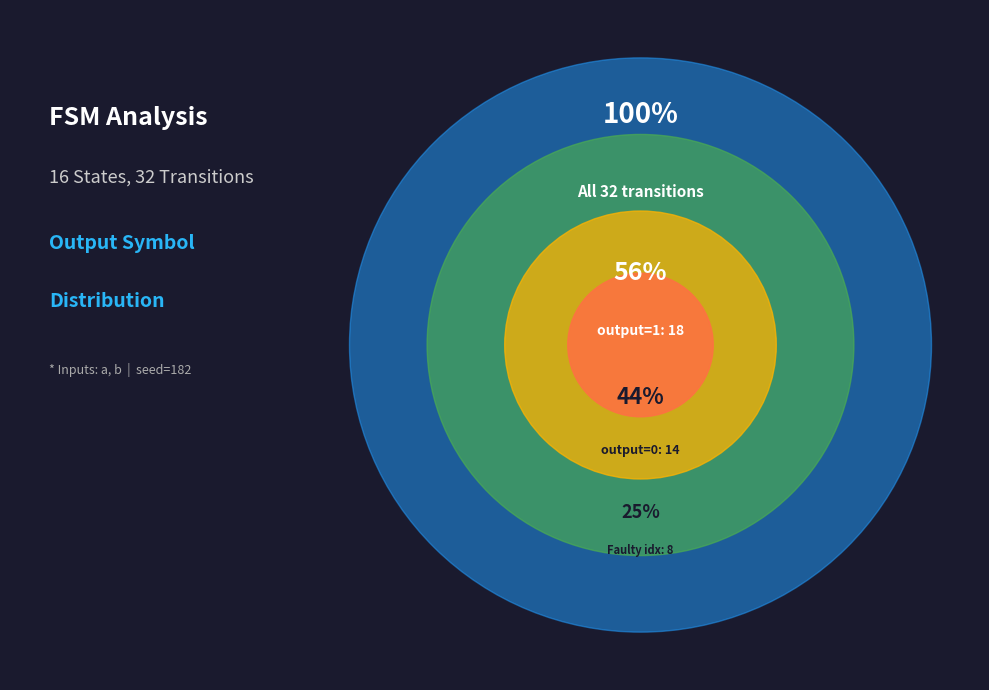

What is the largest slice in the pie chart?

output=1